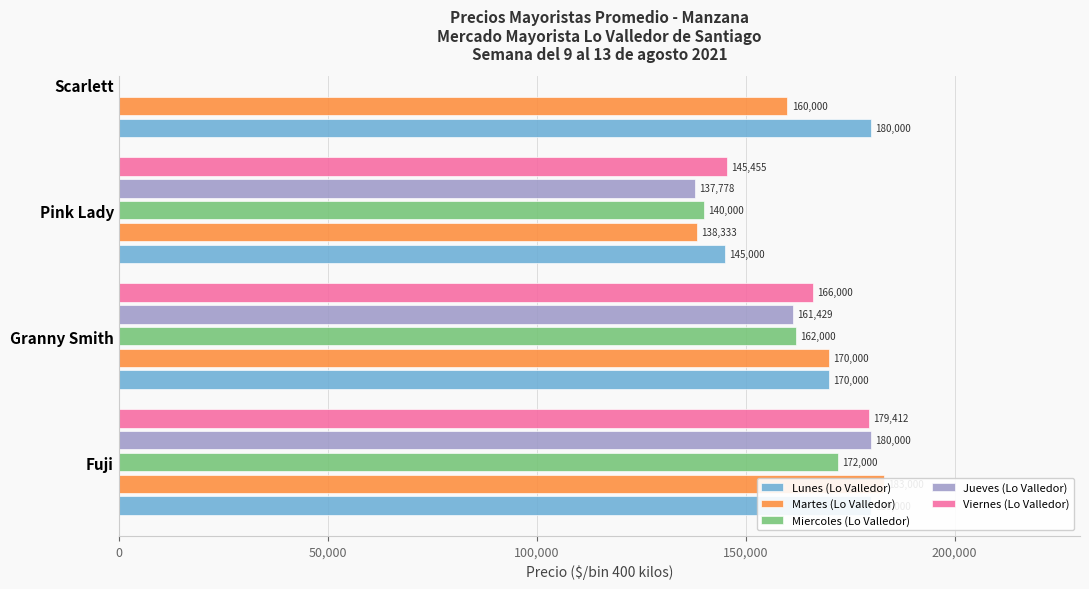

How many distinct data groups are displayed?

5